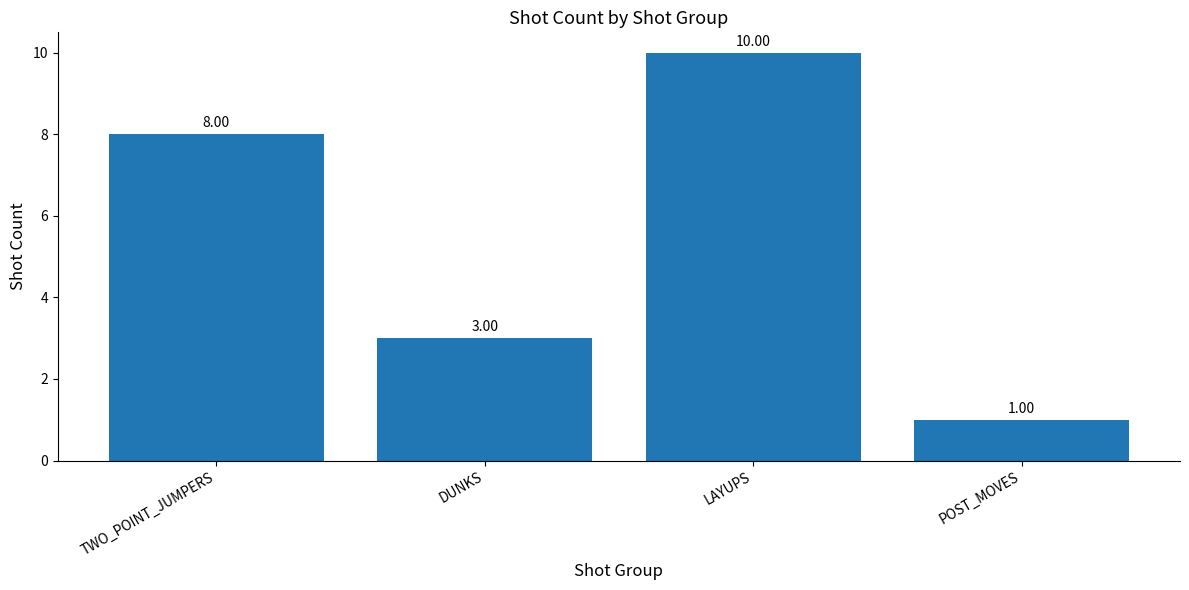

What is the greatest value displayed?

10